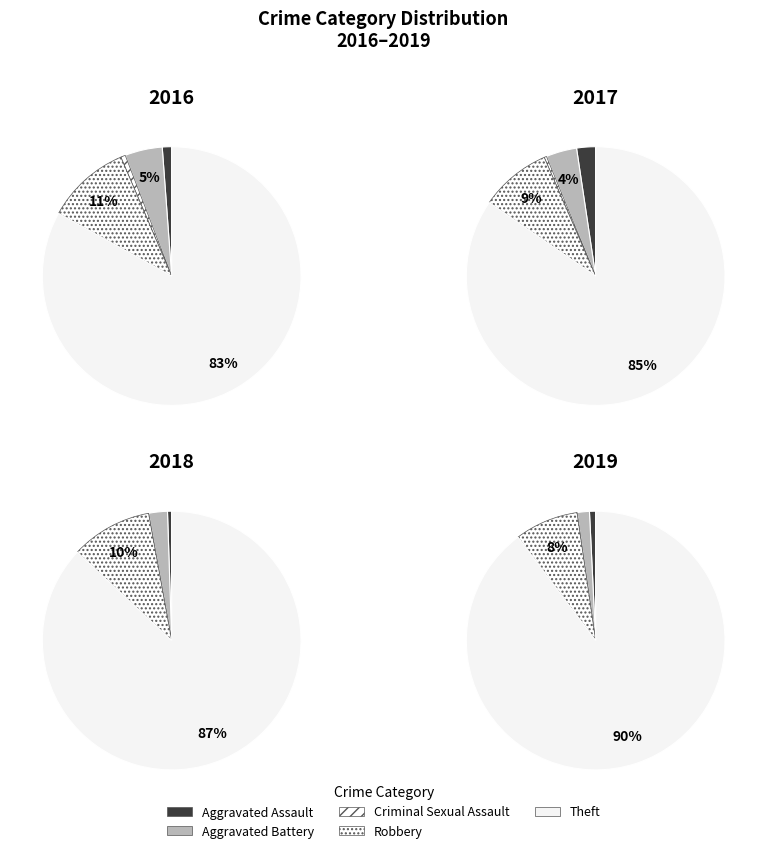

How many segments does this pie chart have?

5